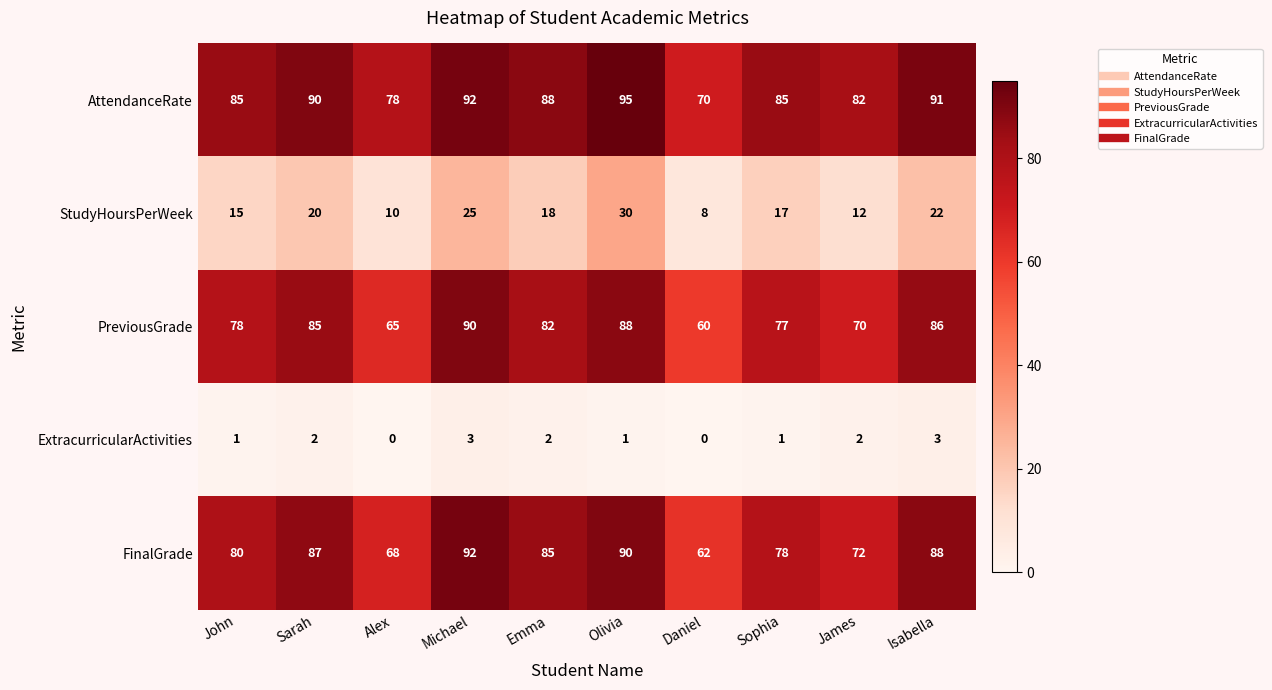

The value of PreviousGrade at Emma is 121. True or false?

False